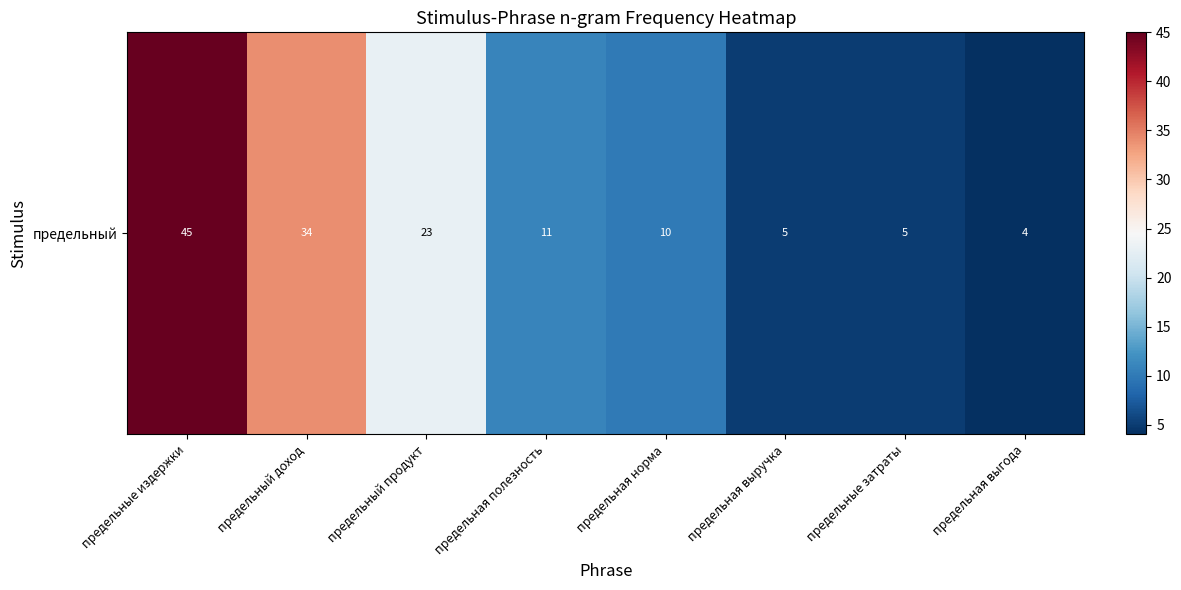

What is the approximate value at предельный продукт, to the nearest 10?

20